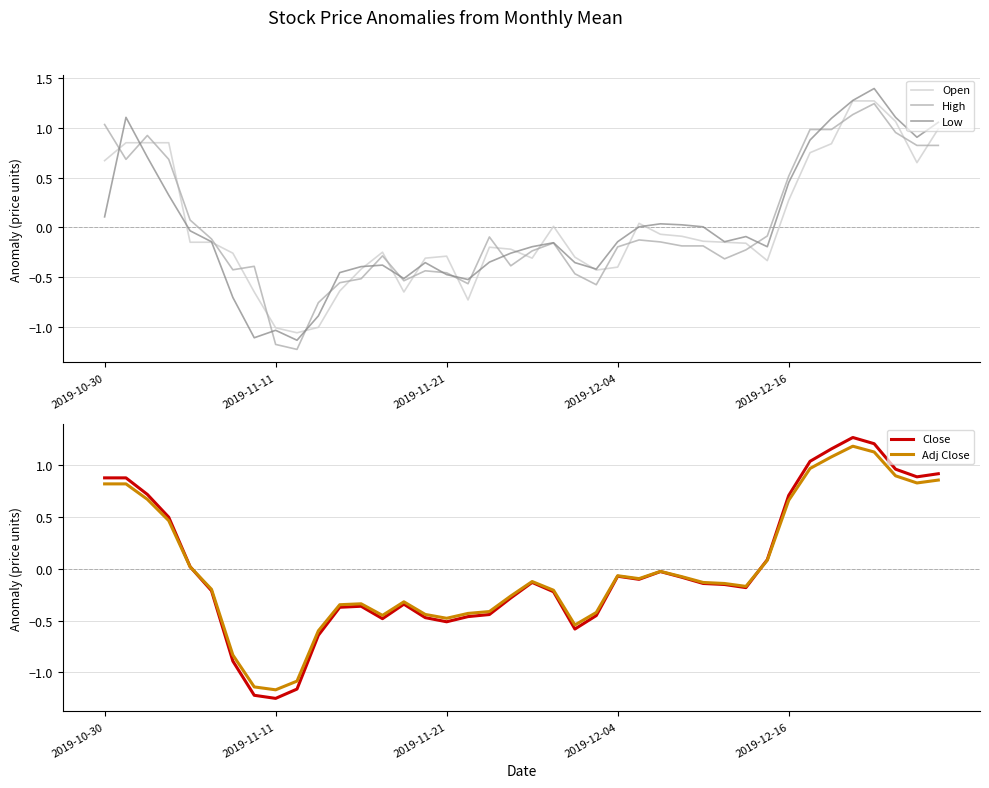

How many data points in Low are less than 0?

24